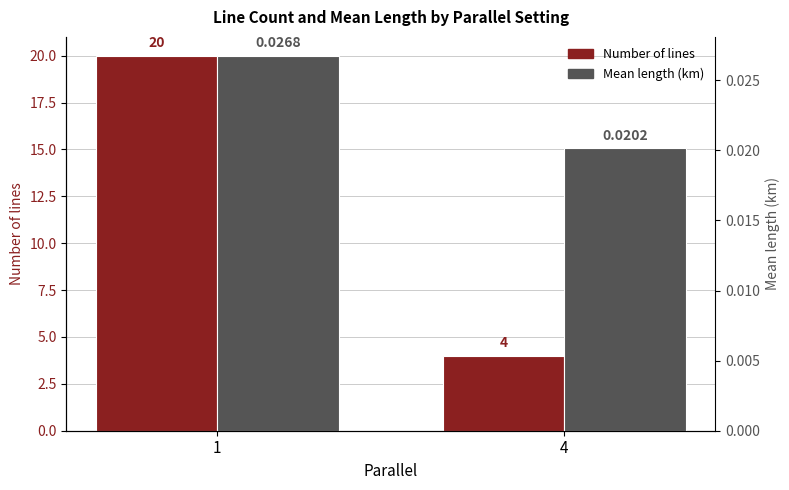

Rank the series by their maximum value, from highest to lowest.

parallel=1 (count), parallel=4 (mean length km)